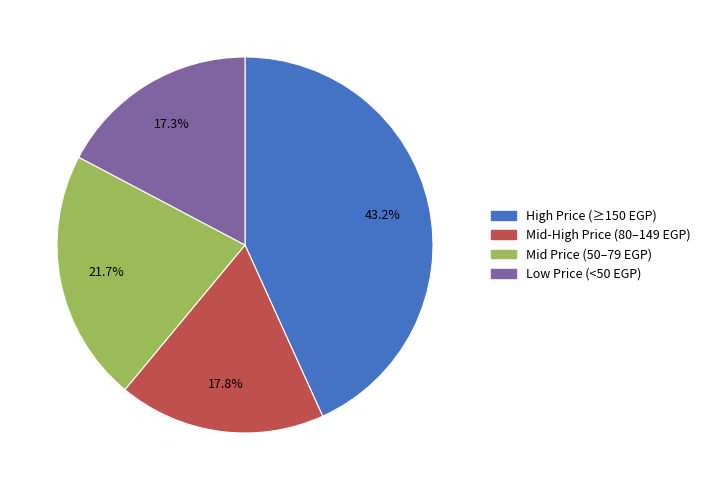

Is there a majority slice in this chart?

No